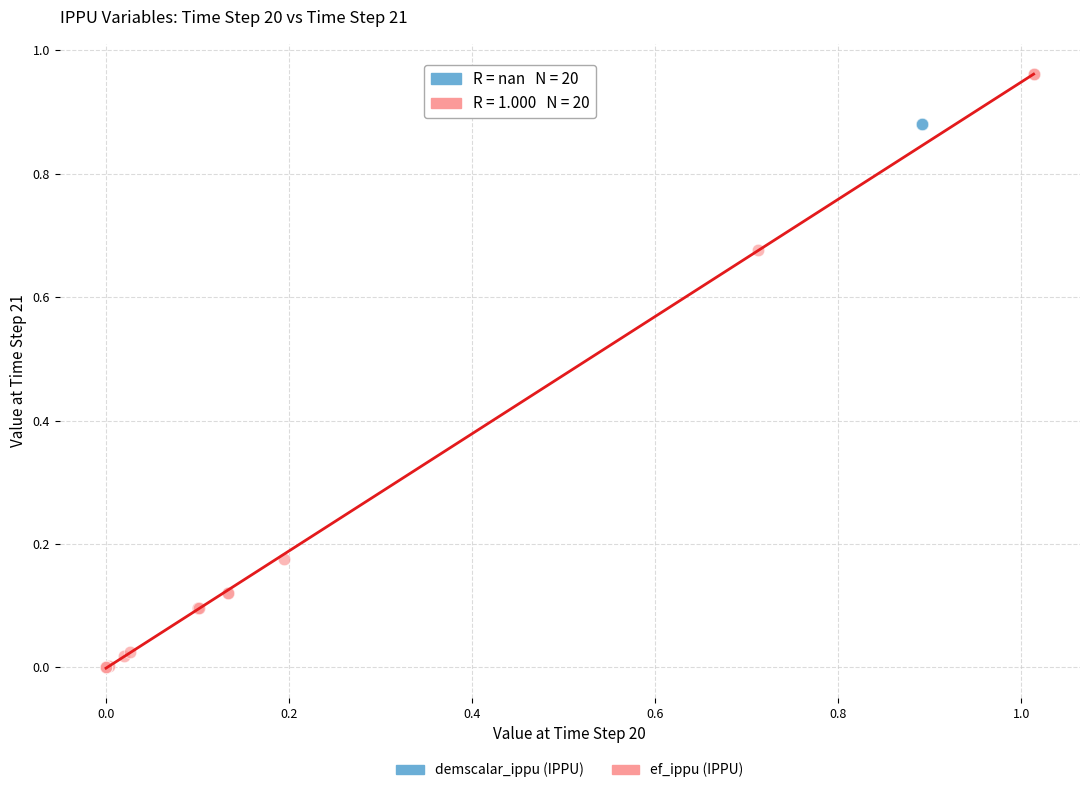

Which series reaches the maximum Y coordinate?

ef_ippu (IPPU)